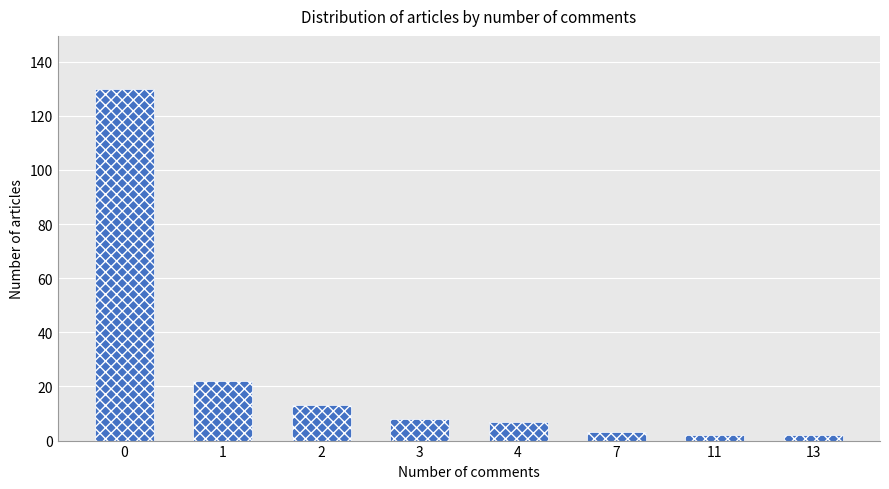

How many distinct data groups are displayed?

1